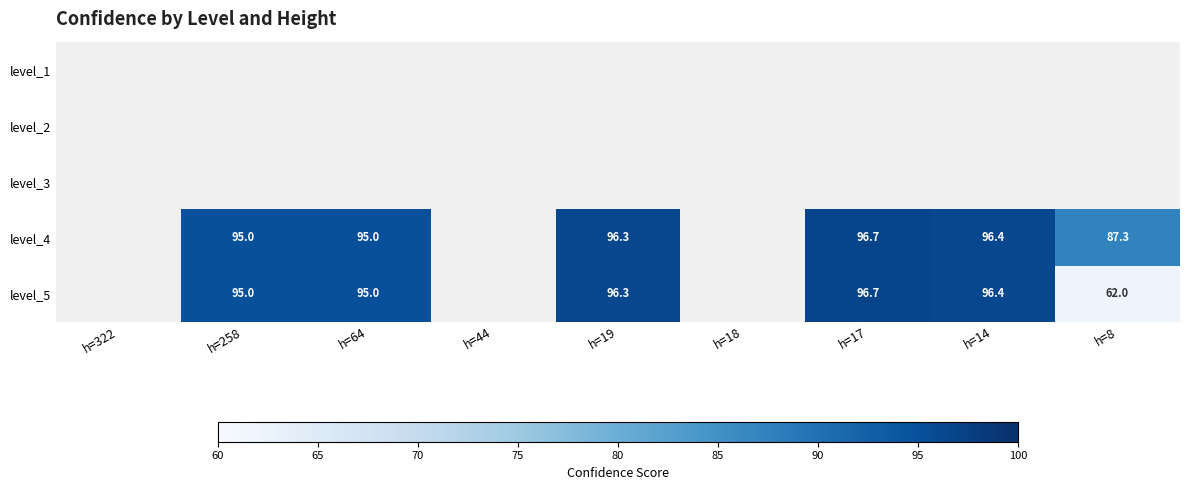

How many categories are shown in the chart?

9